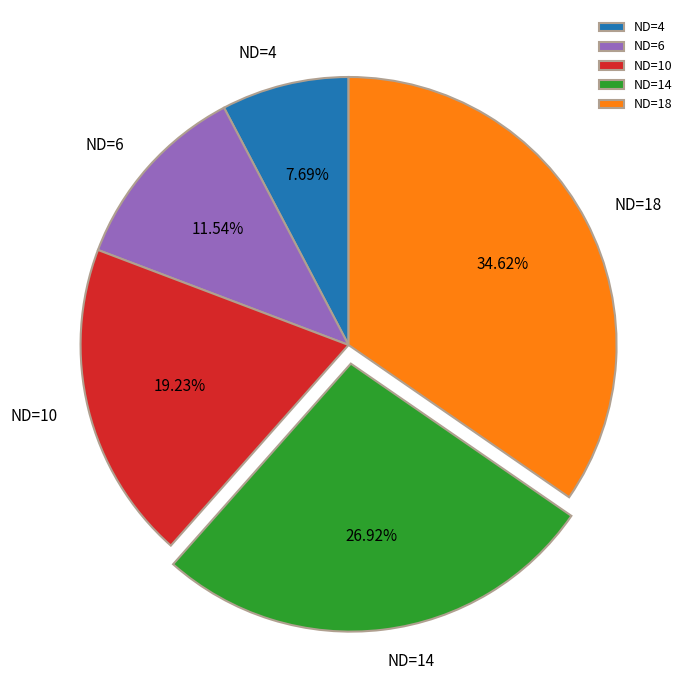

Rank the categories by value from lowest to highest.

ND=4, ND=6, ND=10, ND=14, ND=18